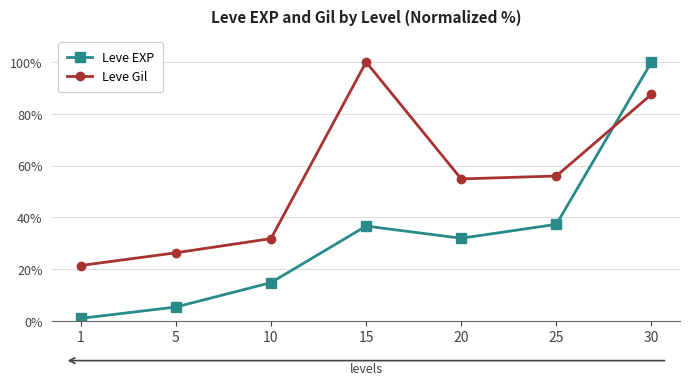

Rank the series by their average value, from lowest to highest.

Leve EXP, Leve Gil